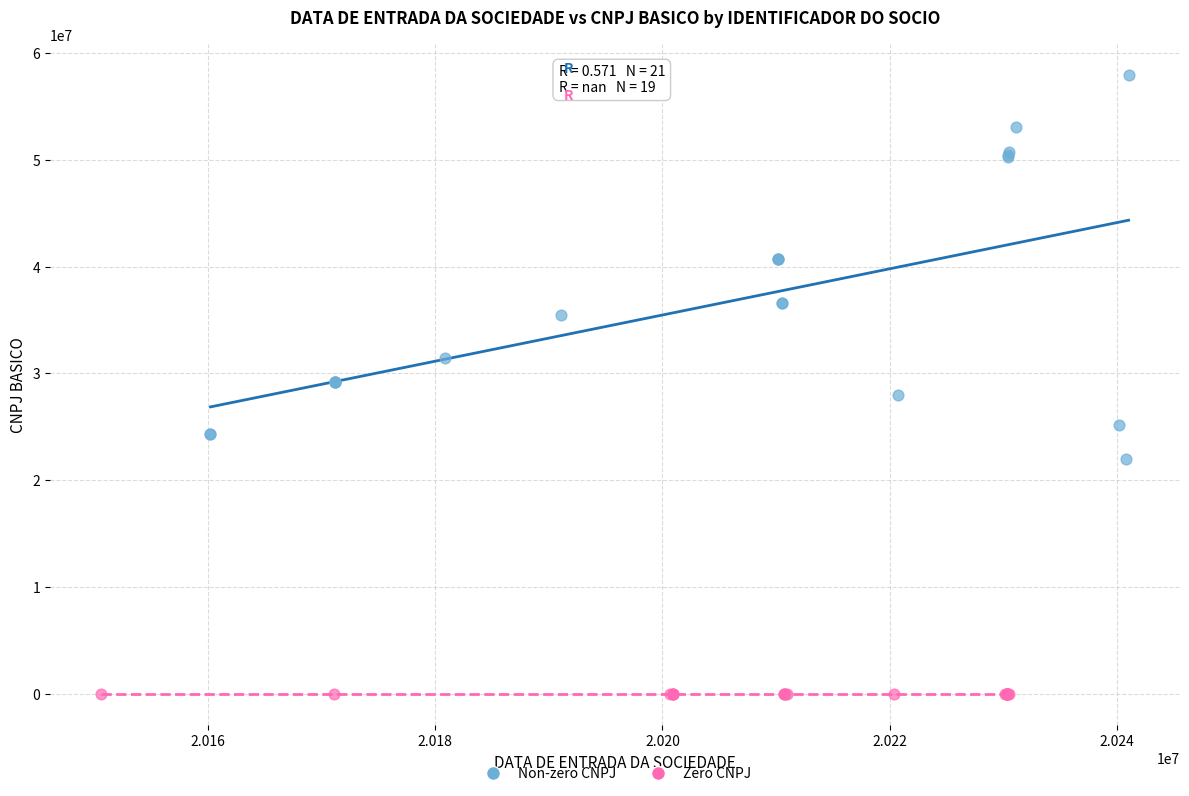

Which series reaches the minimum Y coordinate?

Zero CNPJ